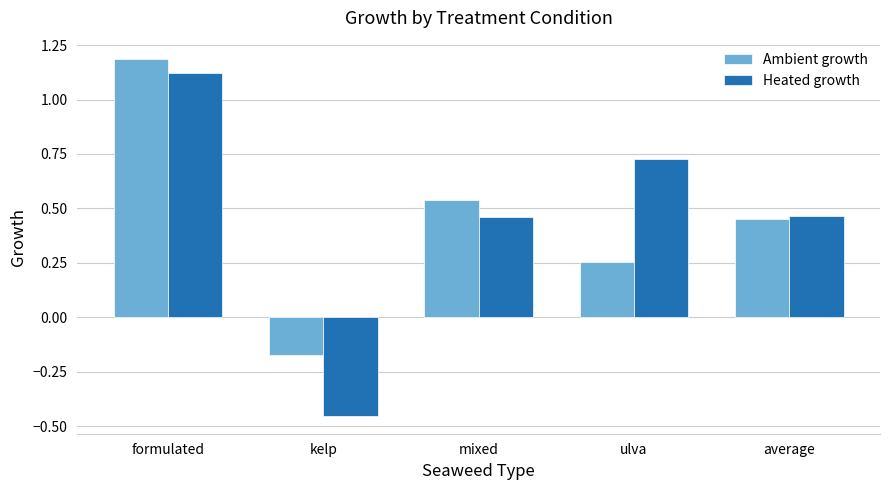

True or false: Ambient growth has a value of 1.2 at formulated.

True